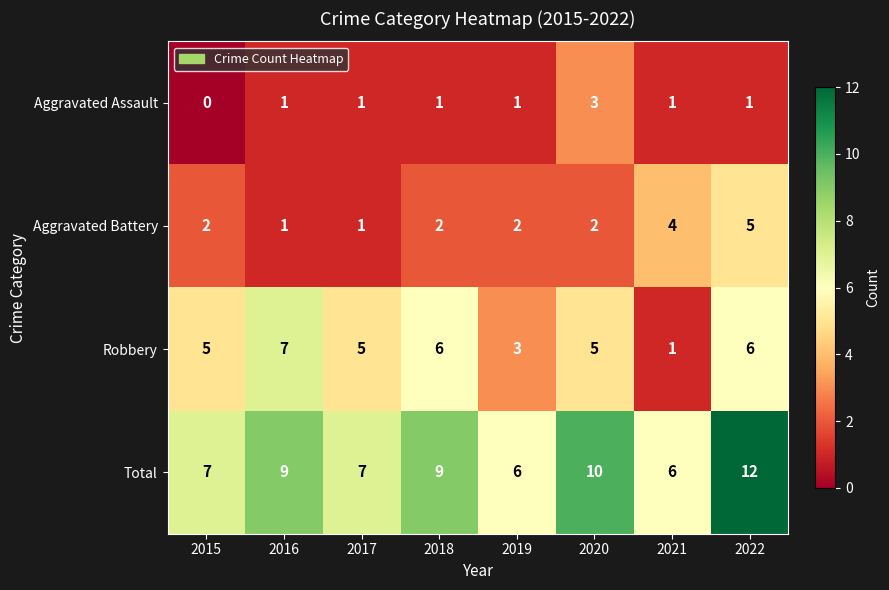

At which label does Robbery reach its minimum?

2021